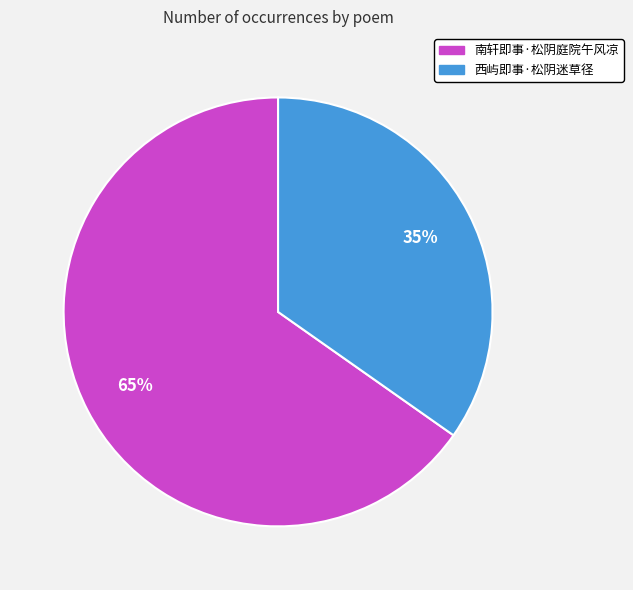

How many segments does this pie chart have?

2